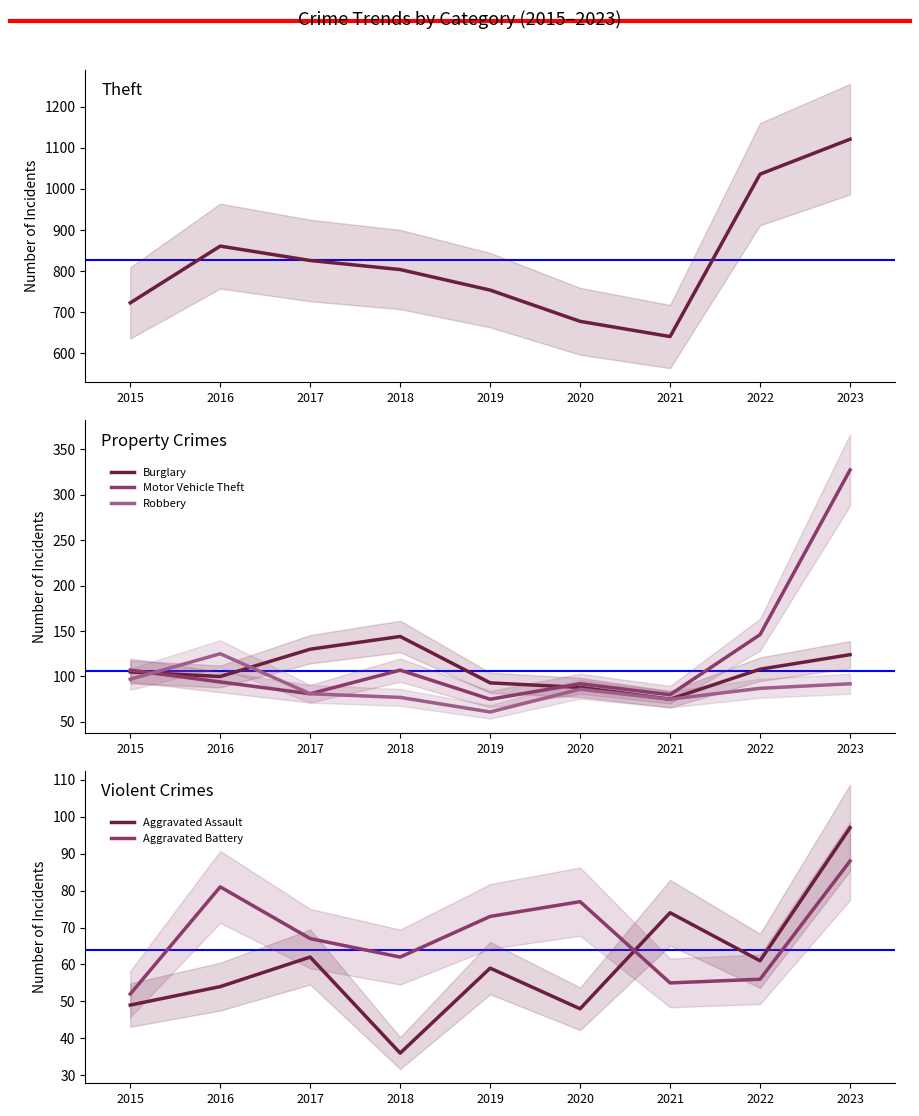

Rank the categories by Theft value from lowest to highest.

2021, 2020, 2015, 2019, 2018, 2017, 2016, 2022, 2023